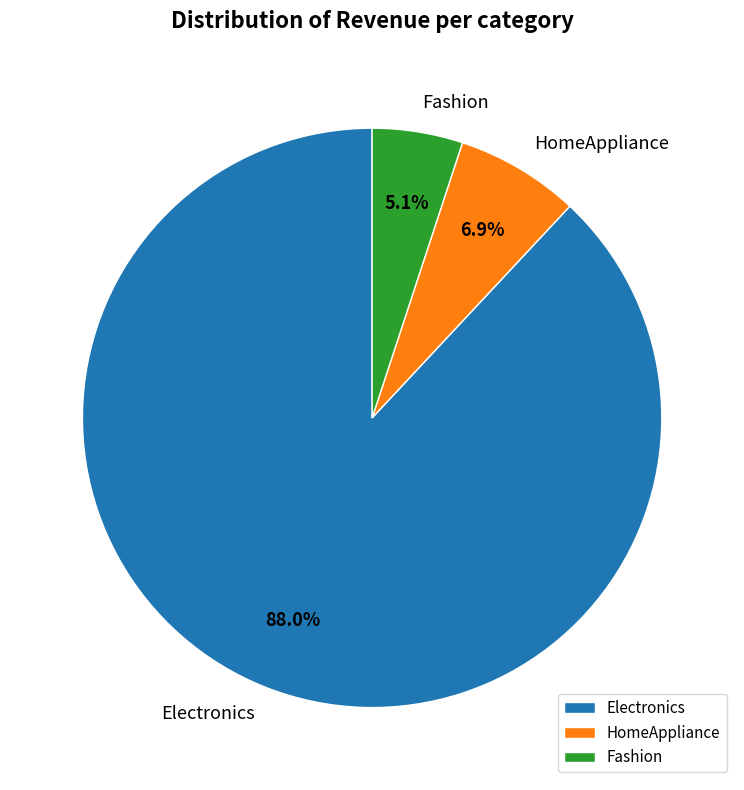

To the nearest percent, what percentage of the pie is HomeAppliance?

7%